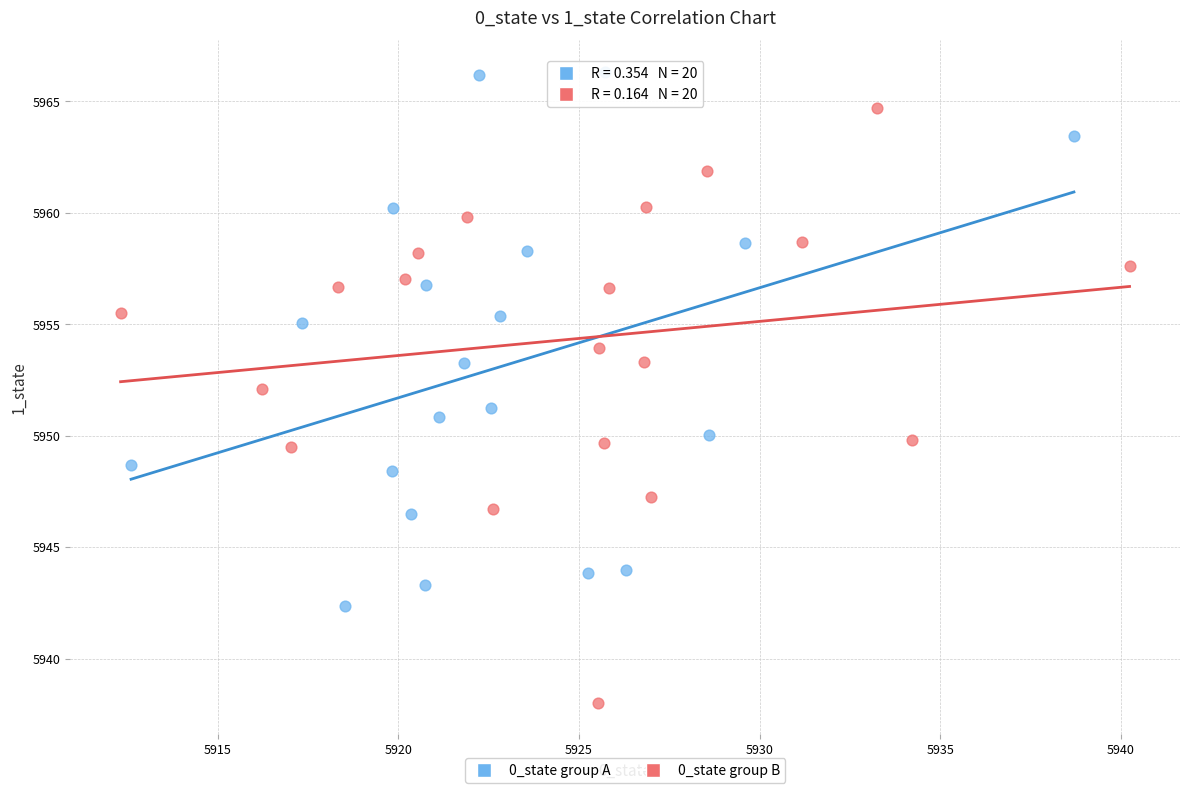

Which series reaches the maximum Y coordinate?

0_state group A